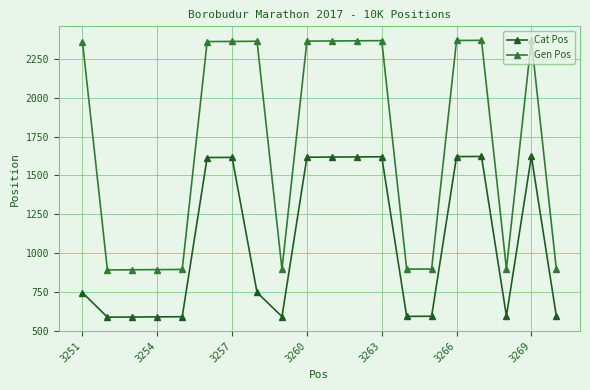

What is the difference between the second highest and minimum values in the Cat Pos series?

1034